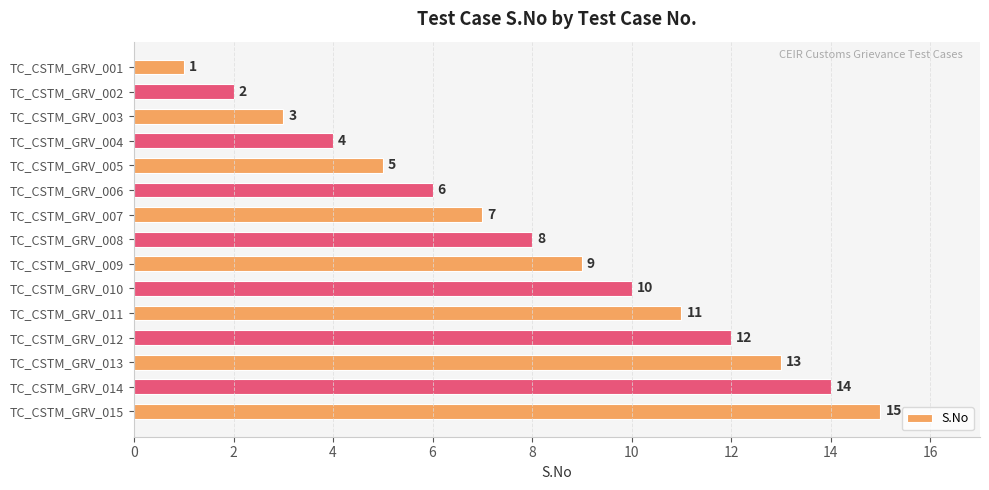

What is the difference between the maximum and minimum values?

14